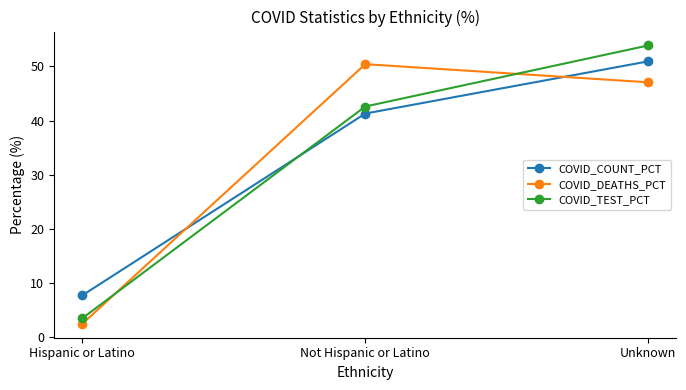

True or false: COVID_DEATHS_PCT has a value of 50.4 at Not Hispanic or Latino.

True